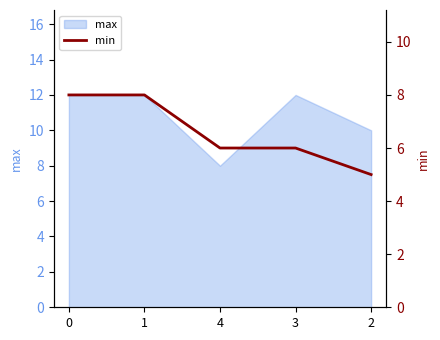

How many categories are shown in the chart?

5